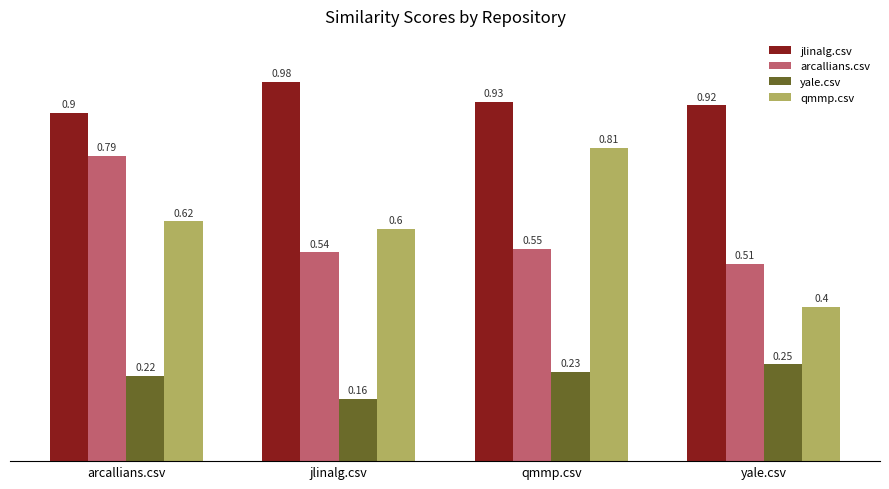

At which category is the sum across all series the highest?

arcallians.csv